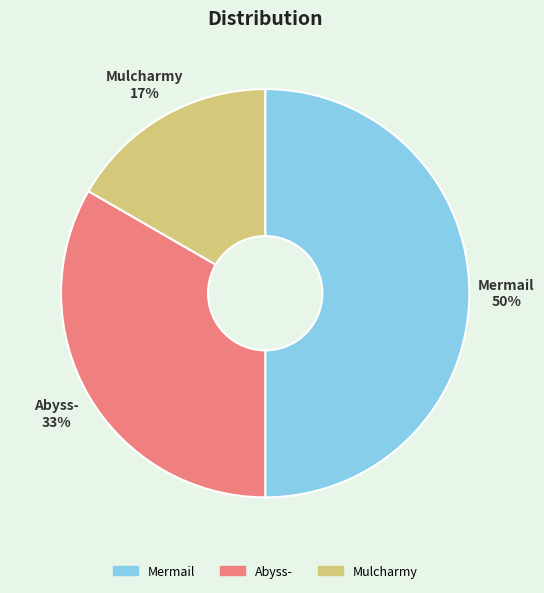

How many slices are in this pie chart?

3